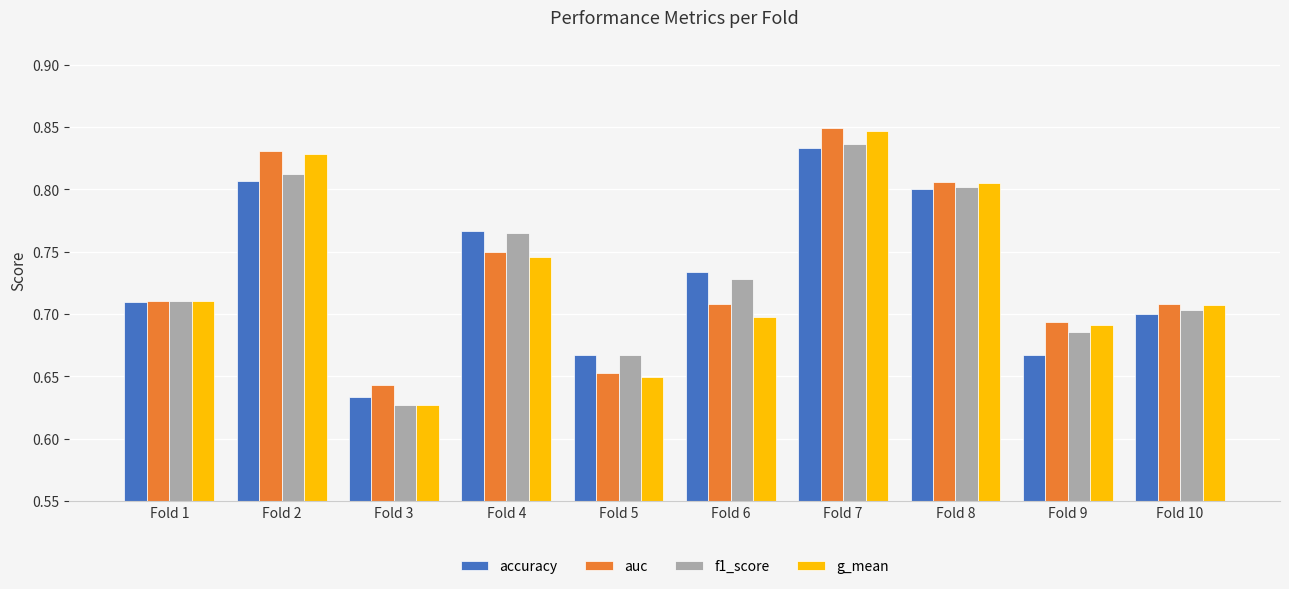

Which series has the largest range (max minus min)?

g_mean